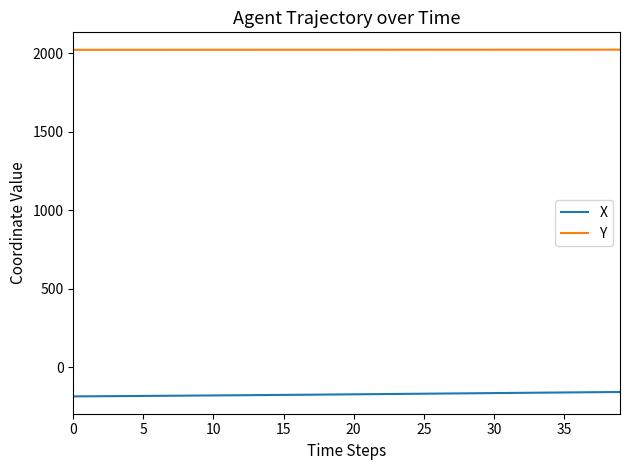

What are all the series names shown in the legend?

X, Y